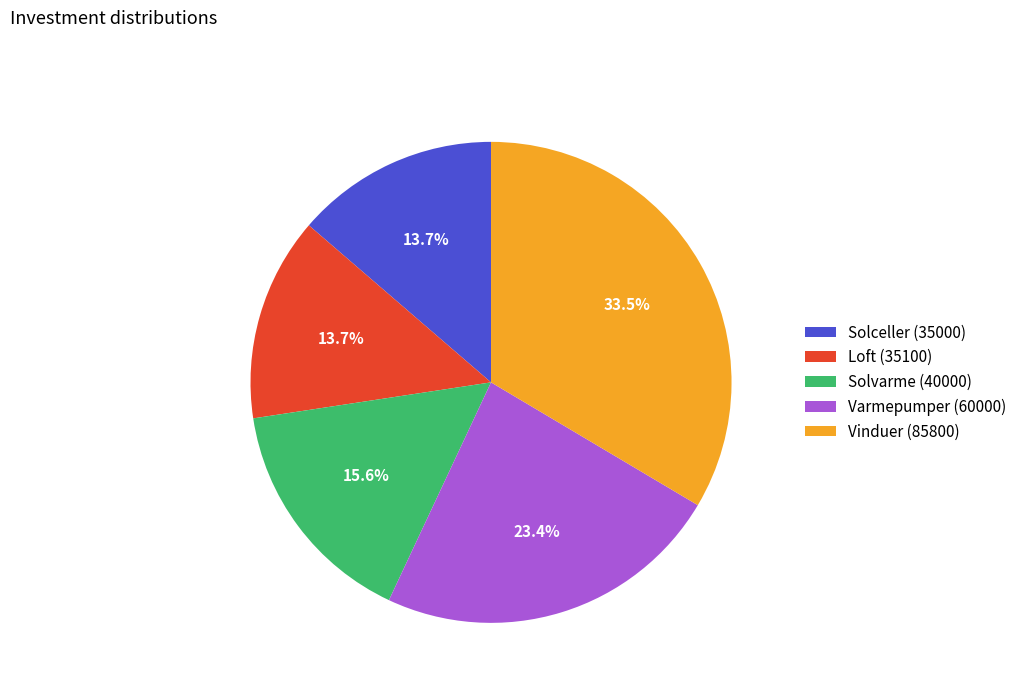

Does any single category account for the majority?

No